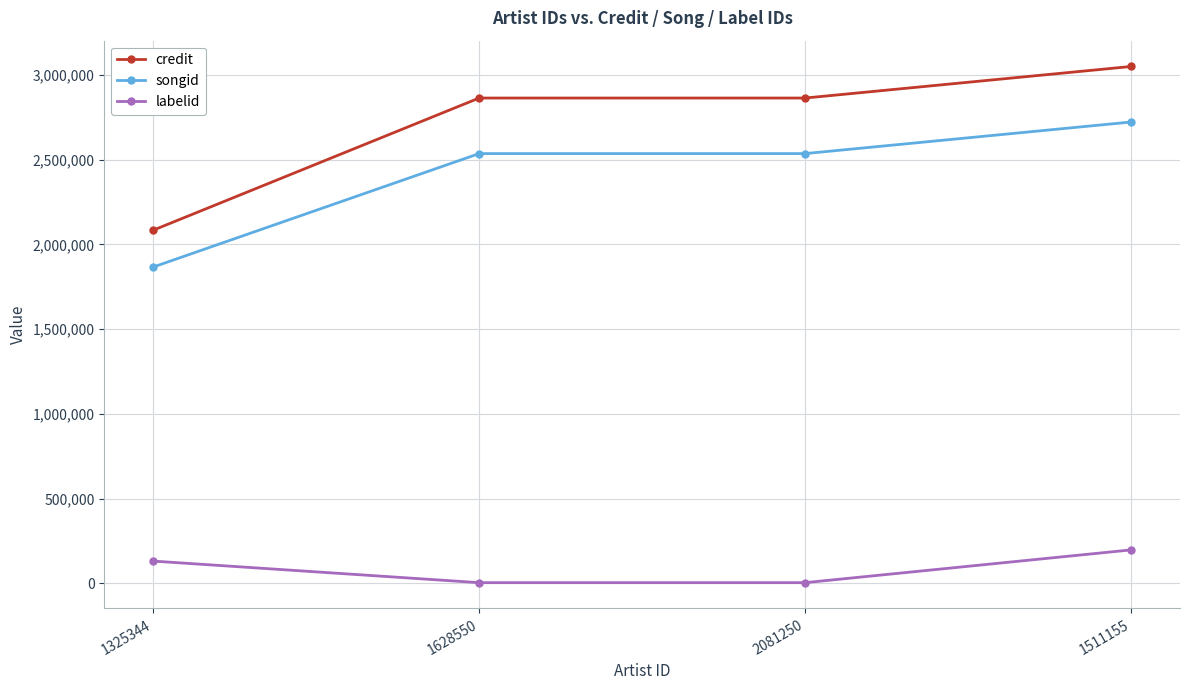

Is the value of songid at 1325344 greater than the value of credit at 2081250?

No